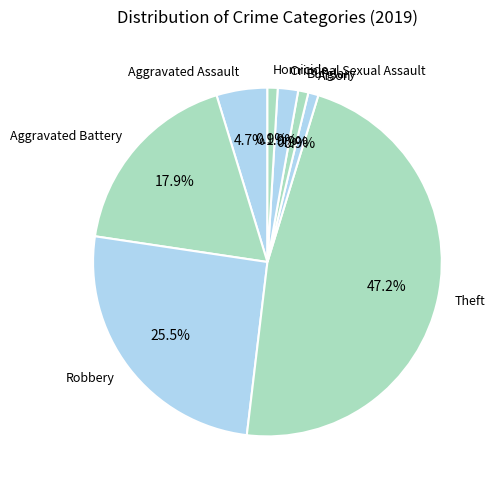

How many slices are in this pie chart?

8